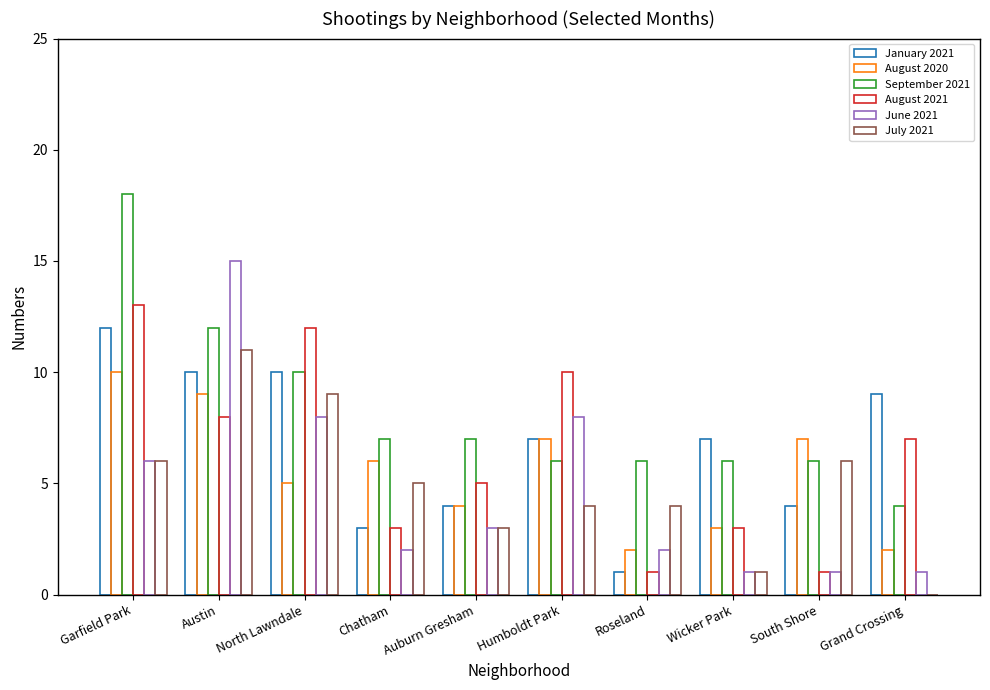

True or false: January 2021 has a value of 16 at Grand Crossing.

False